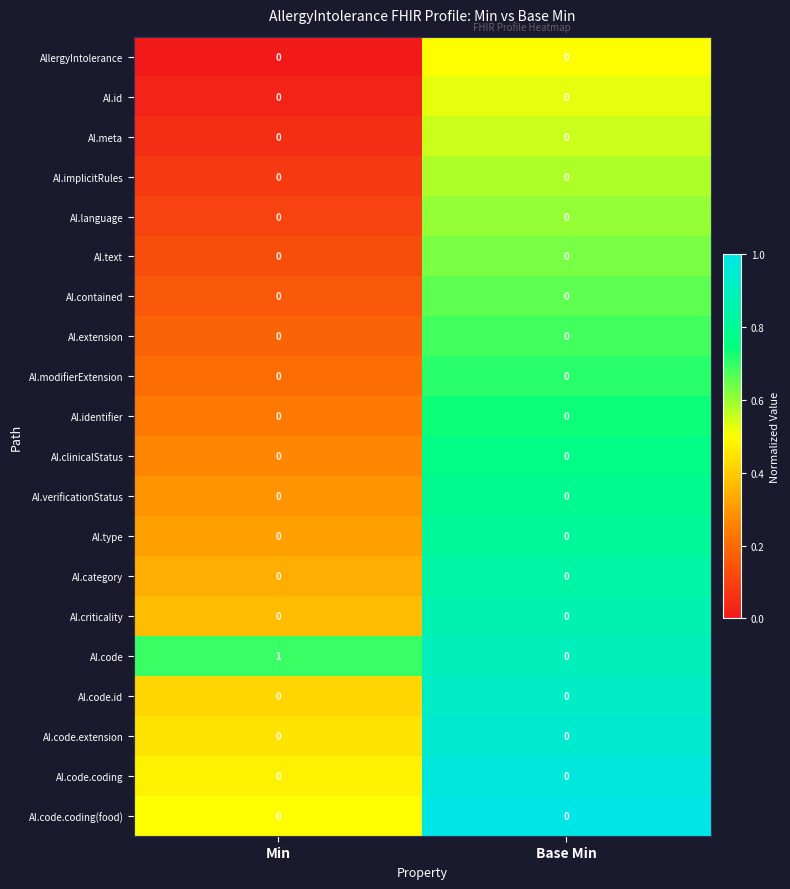

True or false: AI.code.coding has a value of 0 at Min.

True